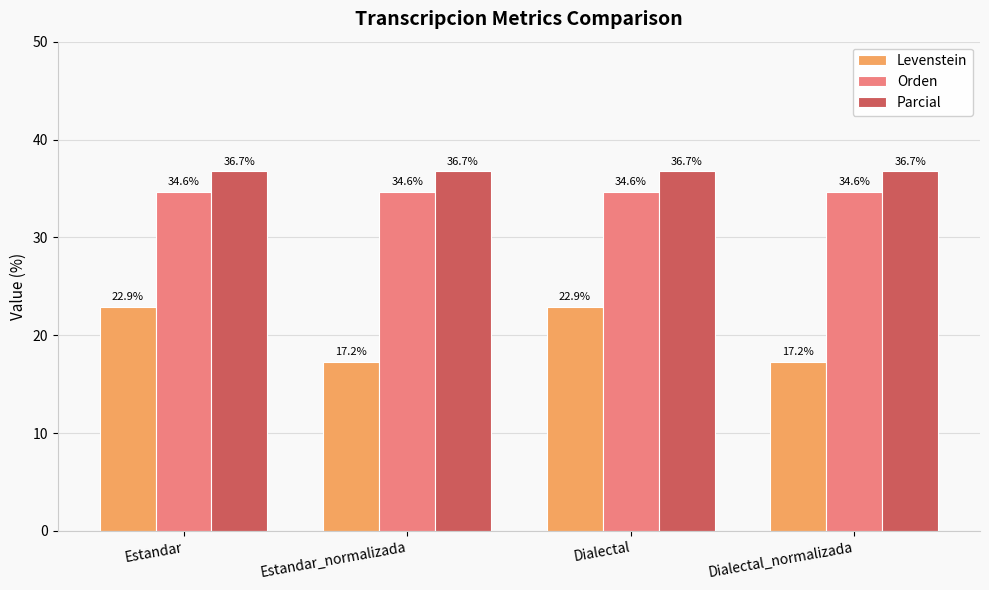

At how many categories does at least one series exceed 27?

4